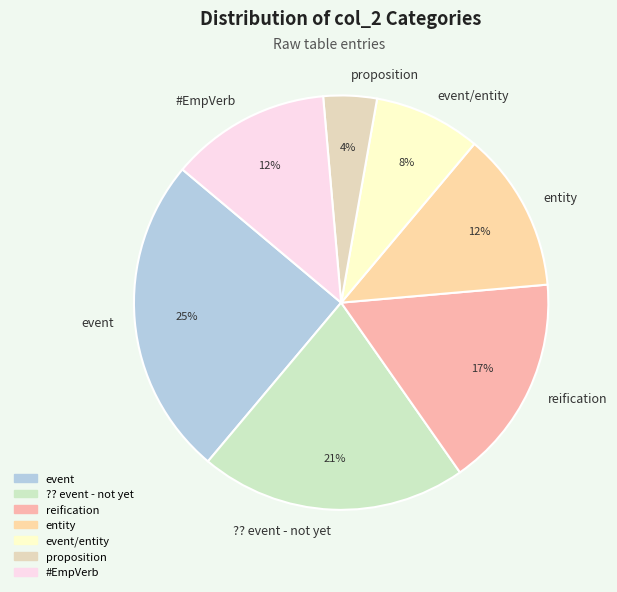

How many slices are in this pie chart?

7